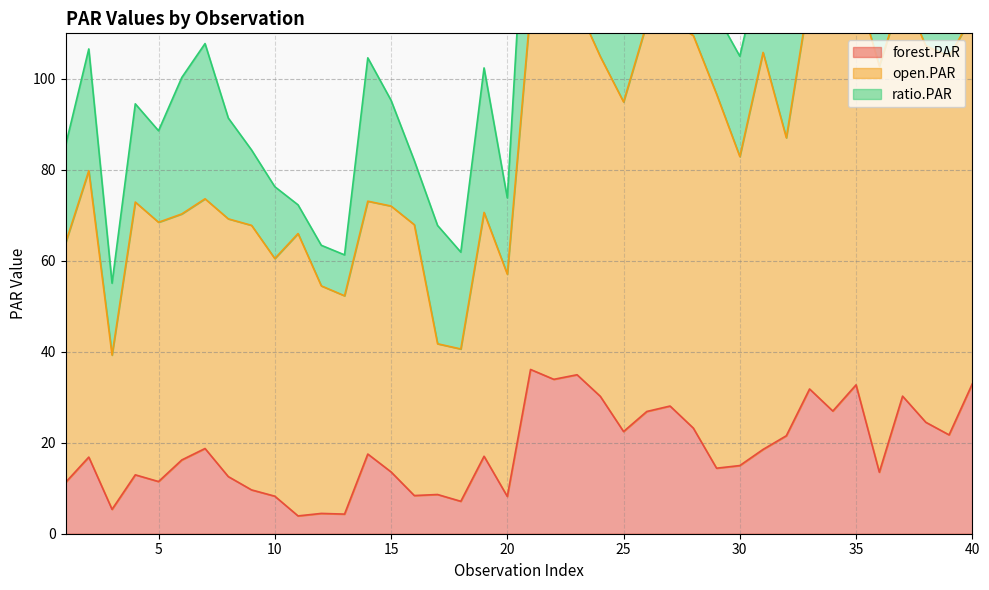

Reading right to left, list all the values displayed in this chart.

forest.PAR: 33.0	21.7	24.5	30.2	13.5	32.7	27.0	31.8	21.5	18.5	15.0	14.4	23.2	28.1	26.9	22.5	30.2	34.9	33.9	36.1	8.2	17.0	7.1	8.6	8.4	13.6	17.5	4.3	4.5	3.9	8.3	9.6	12.6	18.7	16.2	11.5	12.9	5.4	16.8	11.3
open.PAR: 80.9	83.2	82.8	88.8	89.3	87.8	87.6	86.9	65.5	87.3	67.9	82.2	86.3	84.7	85.3	72.5	74.7	81.2	81.4	79.4	48.9	53.6	33.5	33.1	59.5	58.4	55.6	48.0	50.0	62.1	52.2	58.2	56.7	54.9	54.1	57.0	60.0	33.9	63.0	52.6
ratio.PAR: 40.8	26.1	29.6	34.0	15.1	37.3	30.8	36.6	32.9	21.2	22.1	17.5	26.9	33.1	31.5	31.0	40.4	43.0	41.7	45.5	16.8	31.8	21.3	26.0	14.1	23.2	31.5	9.0	8.9	6.3	15.8	16.6	22.2	34.1	30.0	20.1	21.6	15.8	26.8	21.4